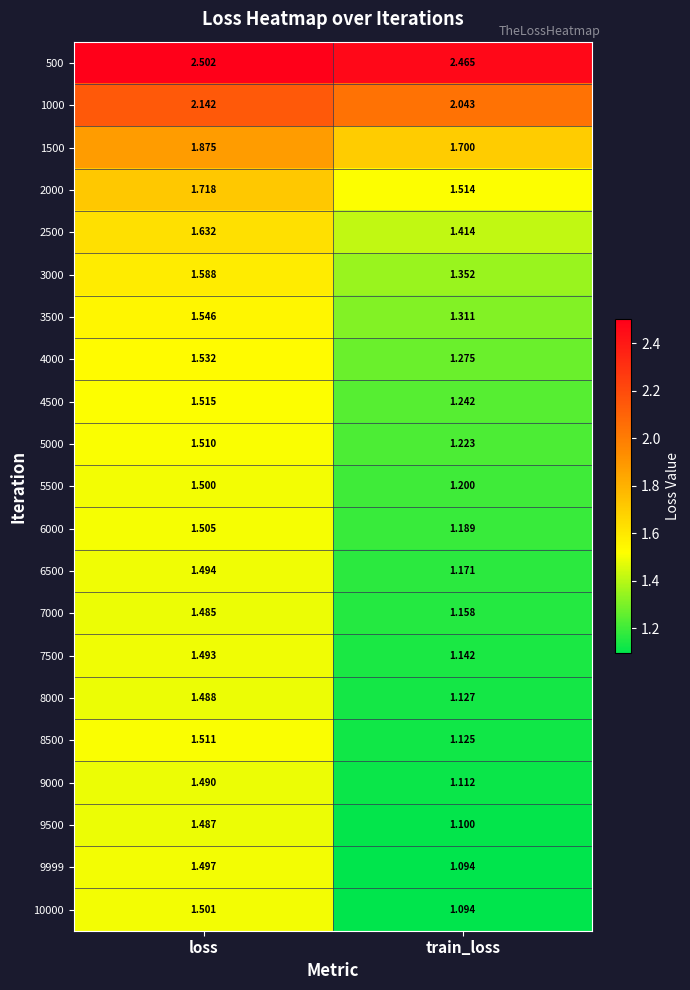

At which label is 4000 closest to 1?

train_loss